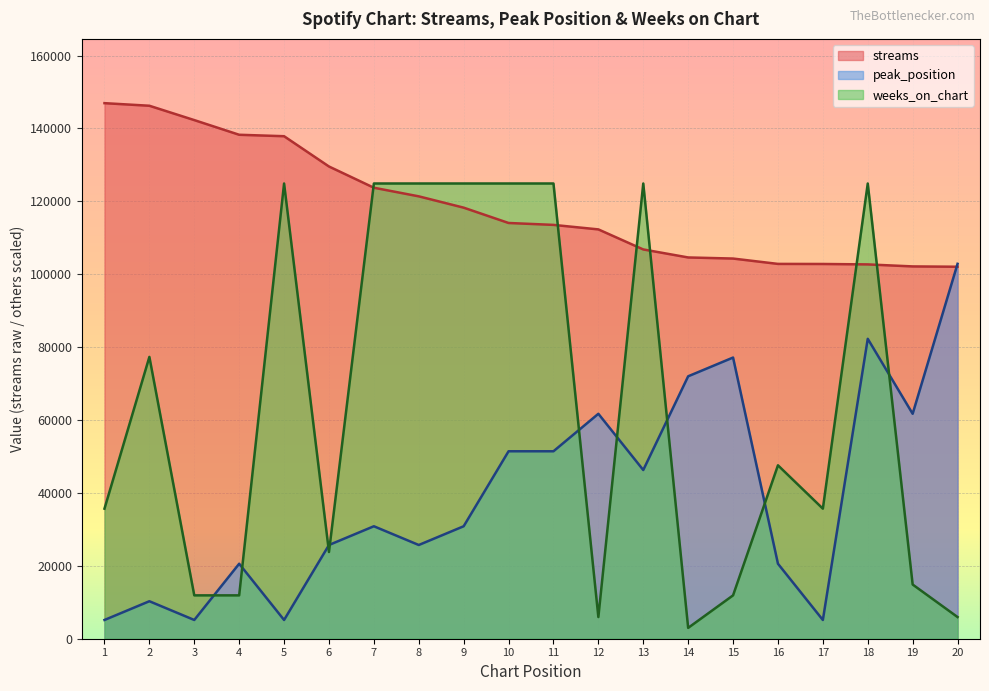

How many values in the streams series are below 114062?

10